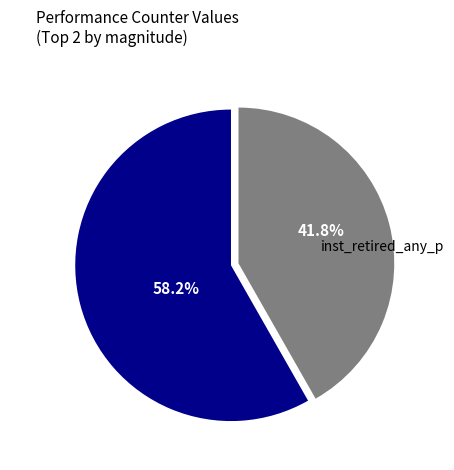

Rank the categories by value from lowest to highest.

inst_retired_any_p, cycles